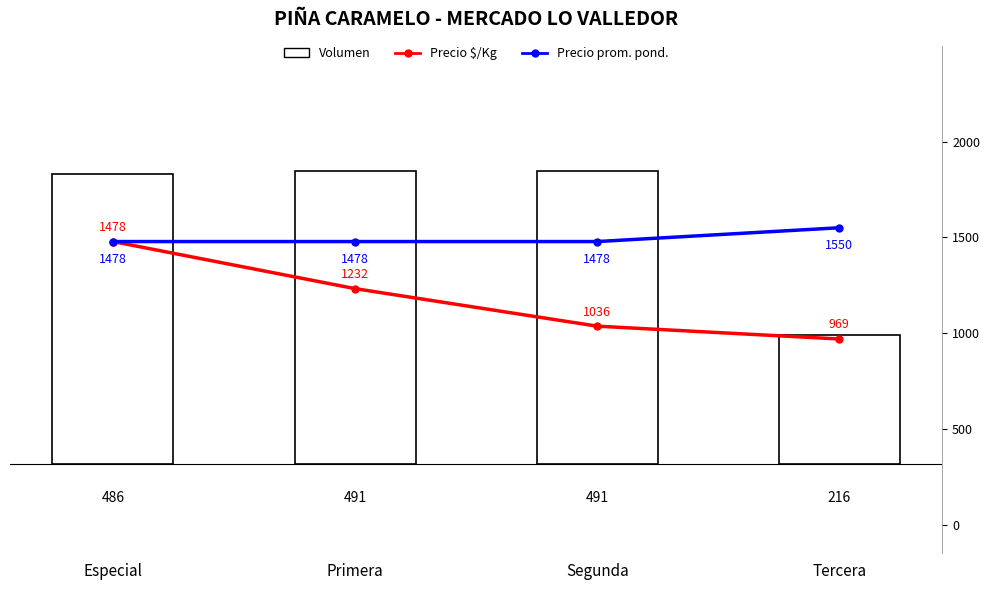

Is the value of Precio $/Kg at Segunda greater than the value of Volumen at Tercera?

Yes